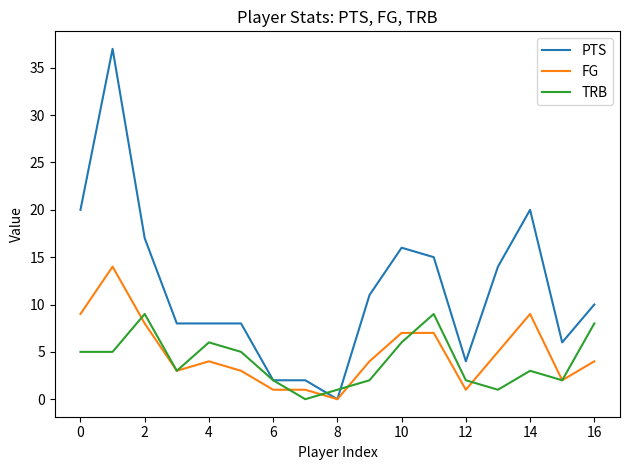

What is the highest value of the FG series?

14